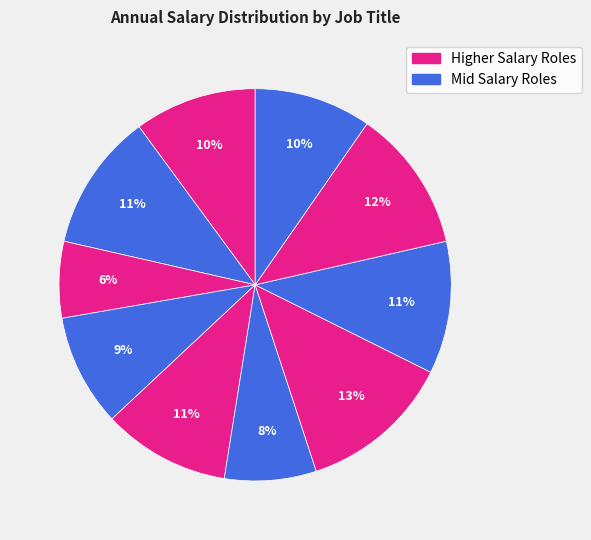

How many slices are in this pie chart?

10